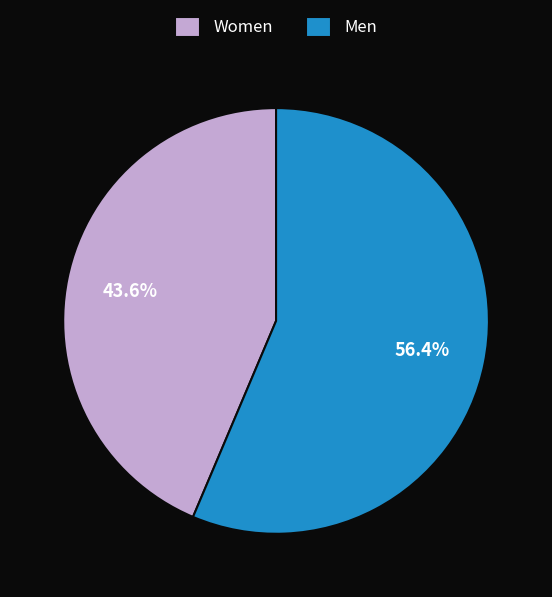

Rank the categories by value from highest to lowest.

Men, Women